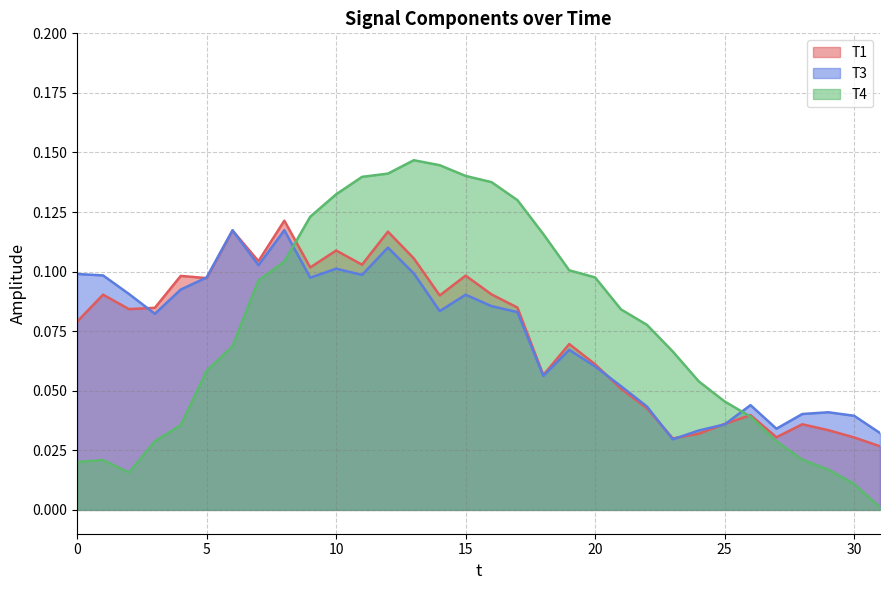

Reading left to right, transcribe all the data shown in this chart.

T1: 0=0.1	1=0.1	2=0.1	3=0.1	4=0.1	5=0.1	6=0.1	7=0.1	8=0.1	9=0.1	10=0.1	11=0.1	12=0.1	13=0.1	14=0.1	15=0.1	16=0.1	17=0.1	18=0.1	19=0.1	20=0.1	21=0.1	22=0.0	23=0.0	24=0.0	25=0.0	26=0.0	27=0.0	28=0.0	29=0.0	30=0.0	31=0.0
T3: 0=0.1	1=0.1	2=0.1	3=0.1	4=0.1	5=0.1	6=0.1	7=0.1	8=0.1	9=0.1	10=0.1	11=0.1	12=0.1	13=0.1	14=0.1	15=0.1	16=0.1	17=0.1	18=0.1	19=0.1	20=0.1	21=0.1	22=0.0	23=0.0	24=0.0	25=0.0	26=0.0	27=0.0	28=0.0	29=0.0	30=0.0	31=0.0
T4: 0=0.0	1=0.0	2=0.0	3=0.0	4=0.0	5=0.1	6=0.1	7=0.1	8=0.1	9=0.1	10=0.1	11=0.1	12=0.1	13=0.1	14=0.1	15=0.1	16=0.1	17=0.1	18=0.1	19=0.1	20=0.1	21=0.1	22=0.1	23=0.1	24=0.1	25=0.0	26=0.0	27=0.0	28=0.0	29=0.0	30=0.0	31=0.0